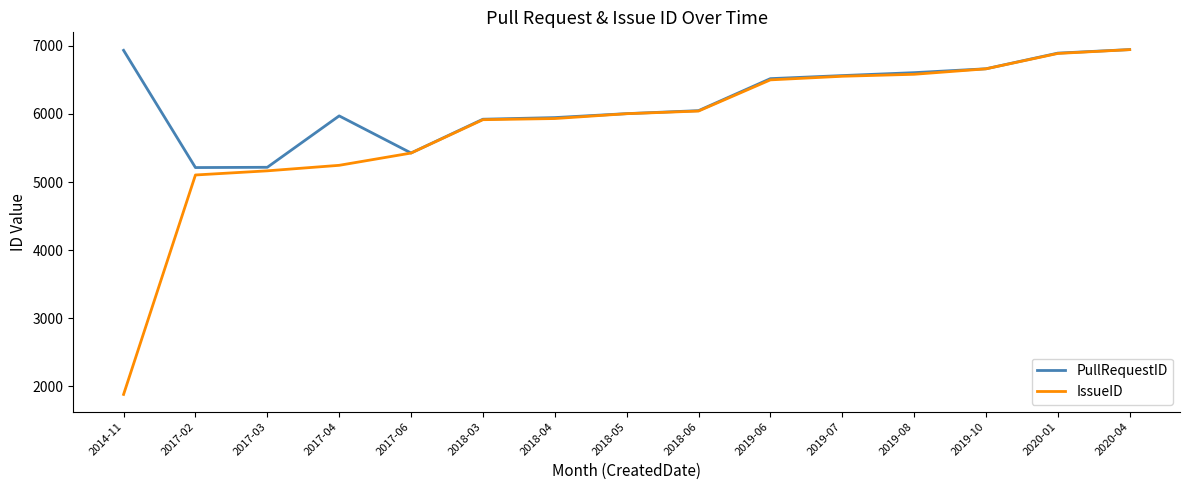

Rank the series by their average value, from highest to lowest.

PullRequestID, IssueID